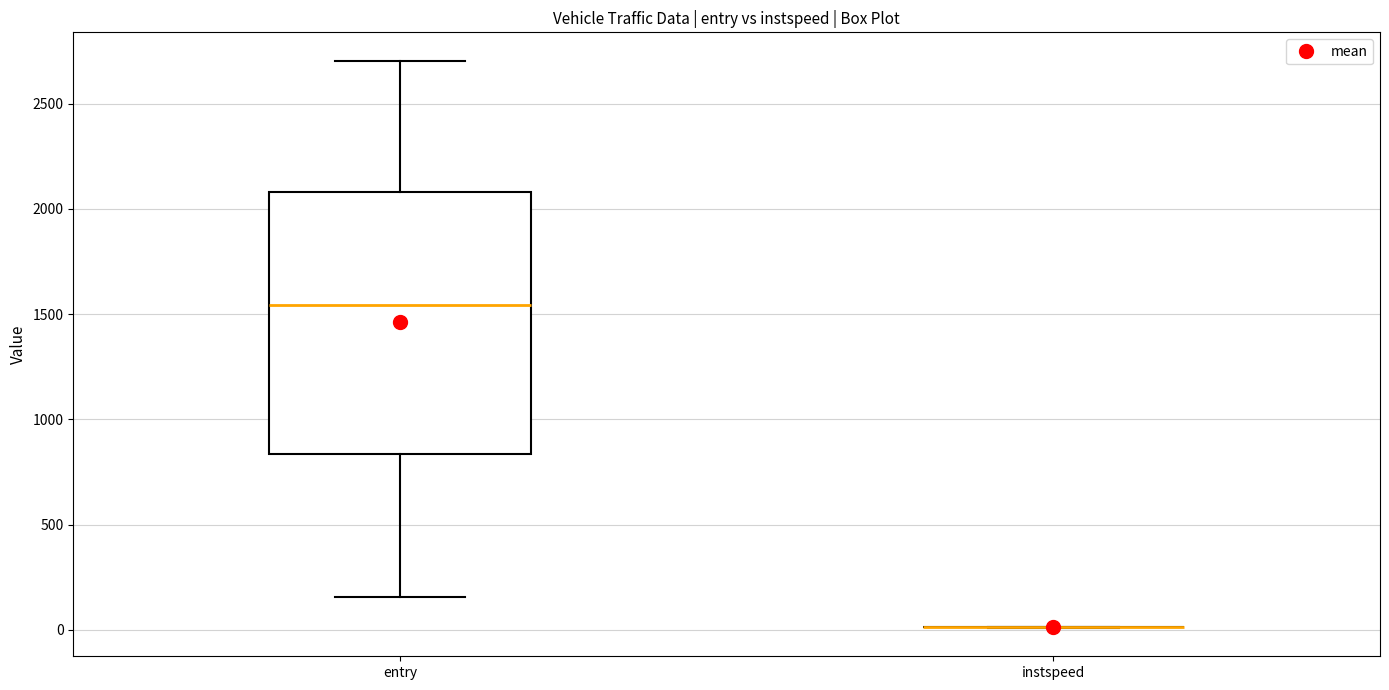

Reading left to right, transcribe this box plot: for each box, give where its median line is, the range the box spans, and where its two whiskers end, as read against the y-axis. The values are not printed on the chart, so give them approximately, as read against the axis.

entry: median 1550, box 850 to 2100, whiskers 150 to 2700
instspeed: box collapsed to a line at 0, whiskers 0 to 0